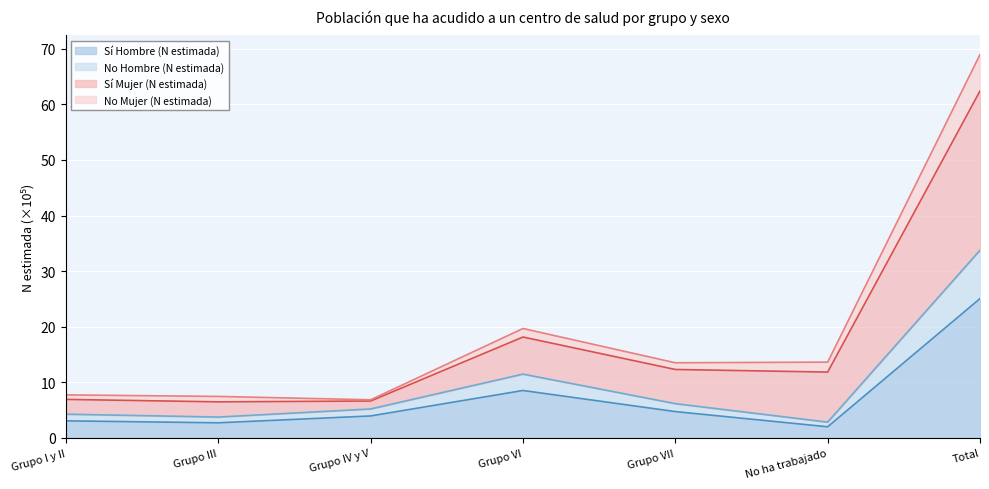

How many distinct data groups are displayed?

4